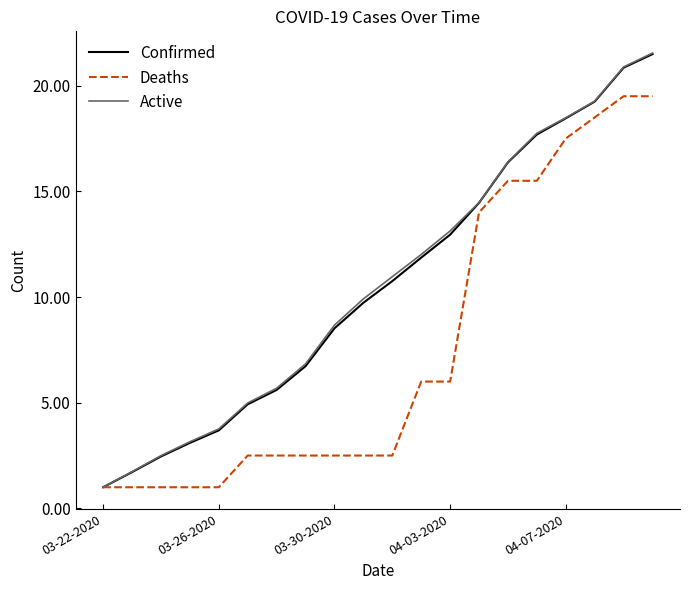

What is the difference between the second highest and second lowest values in the Confirmed series?

19.1